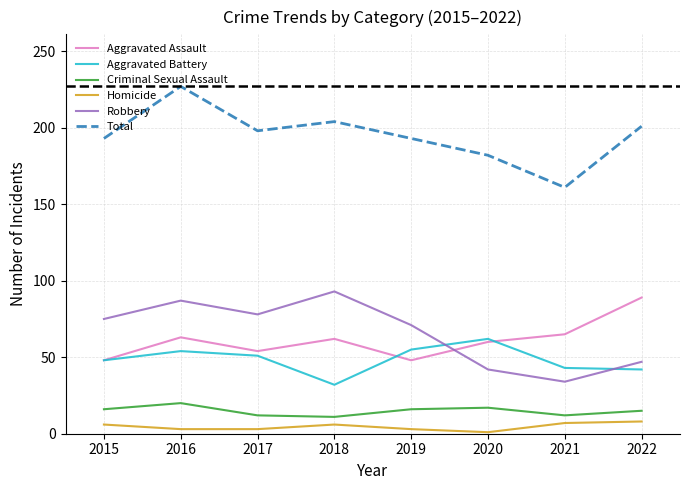

True or false: Total has a value of 78 at 2020.

False